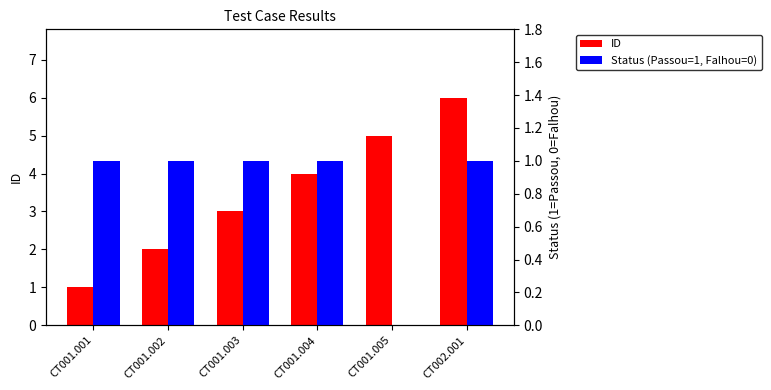

At how many categories does at least one series exceed 0?

6